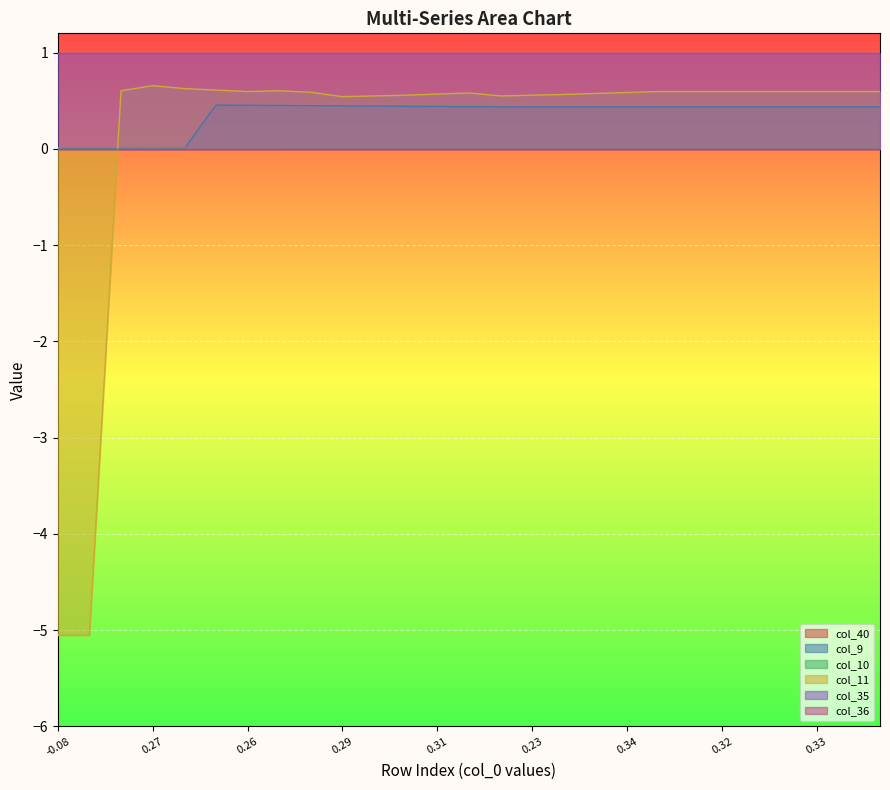

Does the chart display data point markers on the line(s)?

No